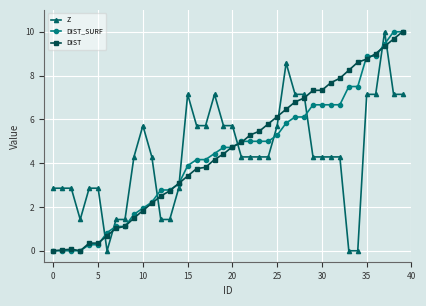

Which series ends up on top after the final intersection of DIST and Z?

DIST